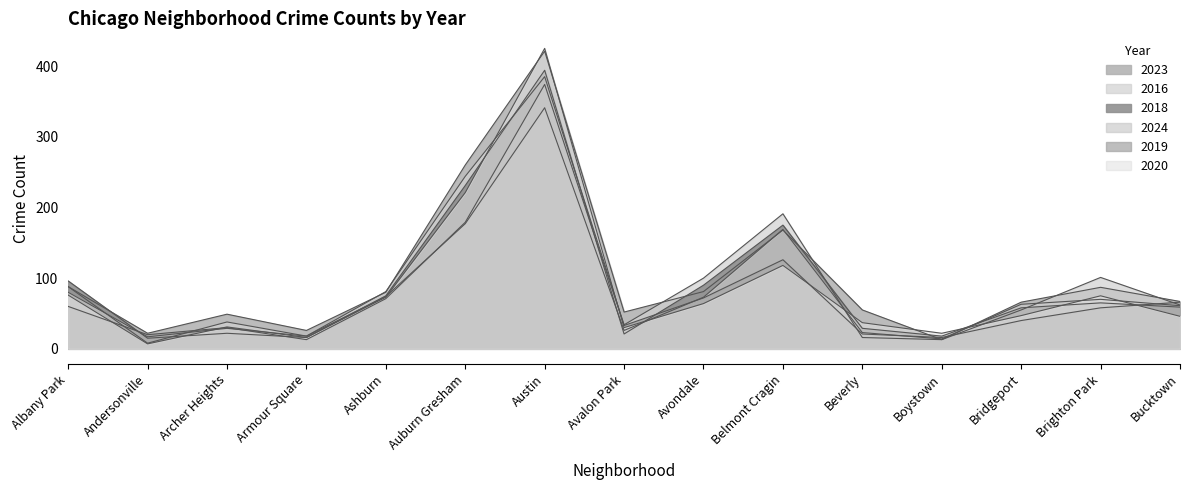

True or false: 2019 has a value of 99 at Avondale.

False